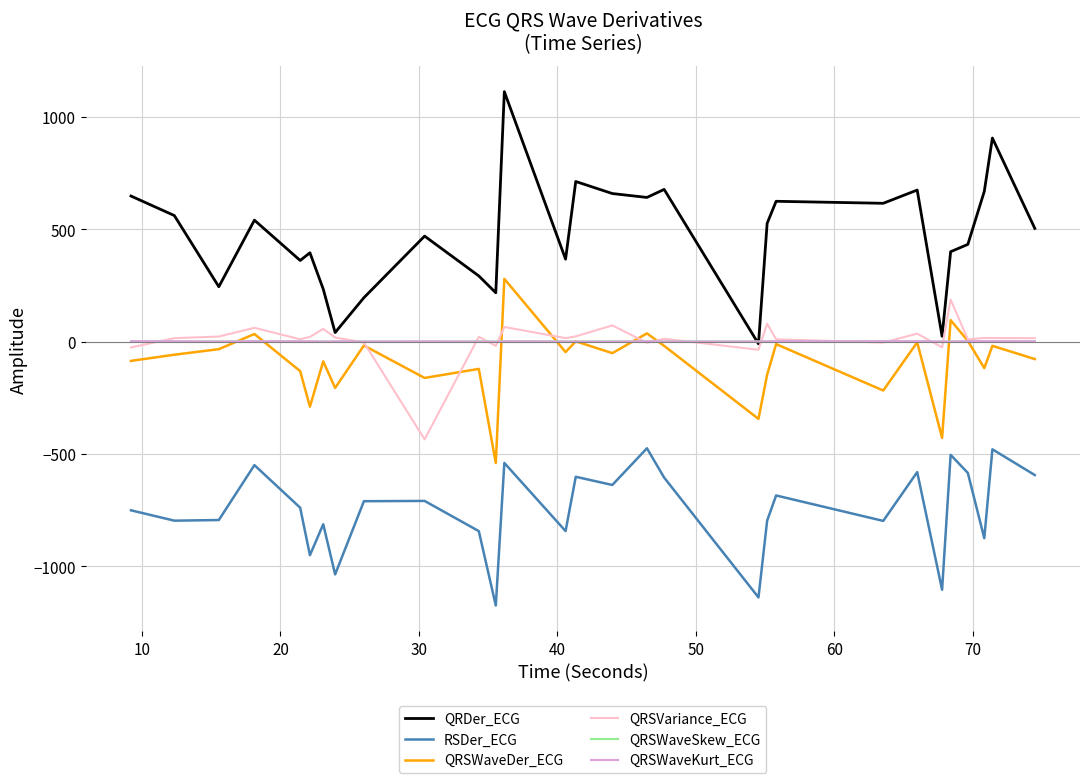

What is the smallest value displayed?

-1174.4